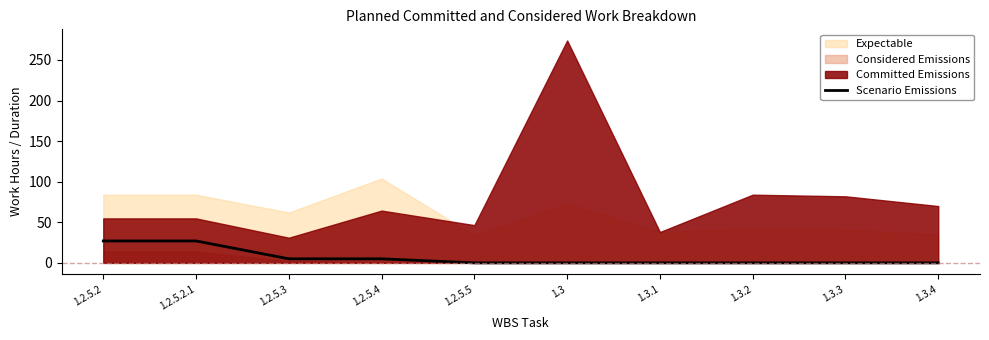

Is it true that the value at 1.3.2 is 15?

False